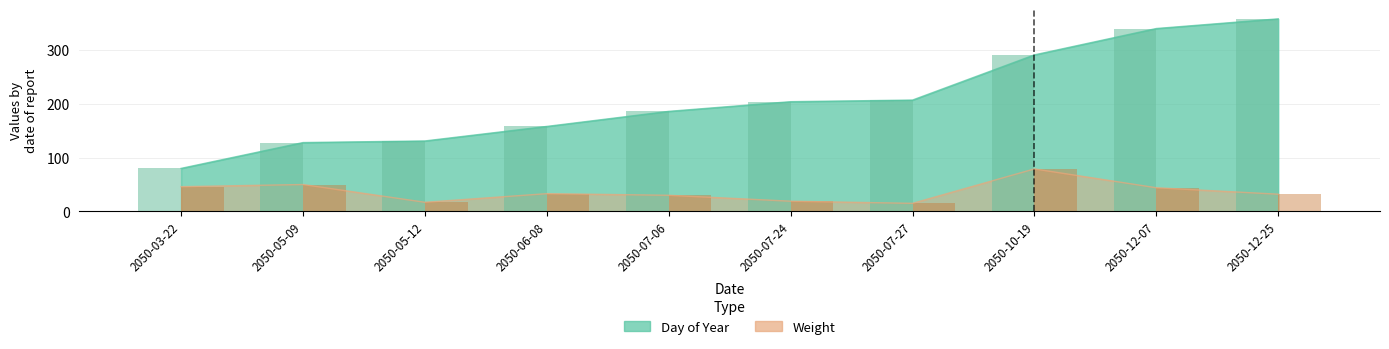

True or false: Weight has a value of 32 at 2050-12-25.

True